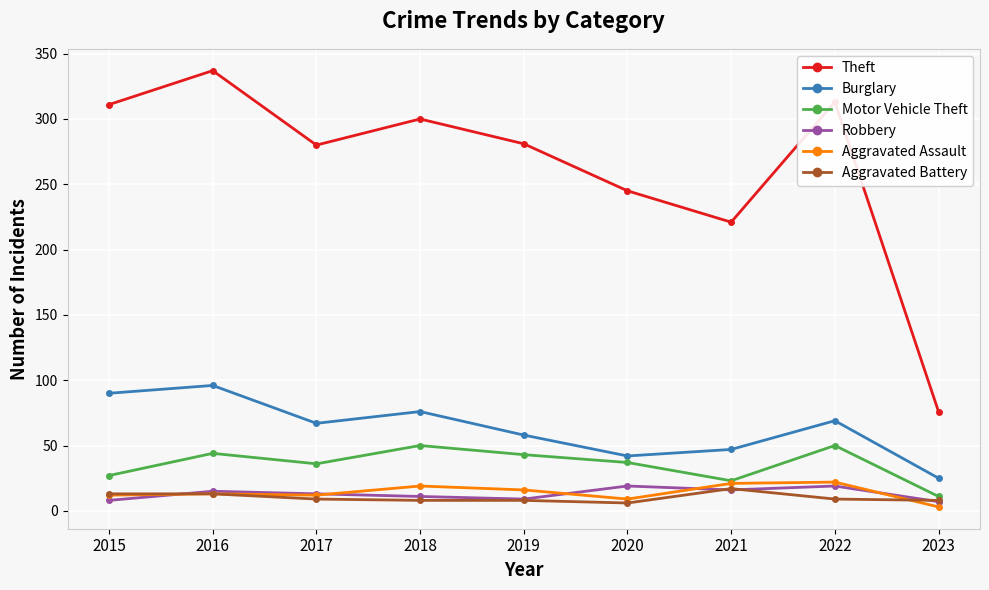

Which series changed the most between 2015 and 2019?

Burglary